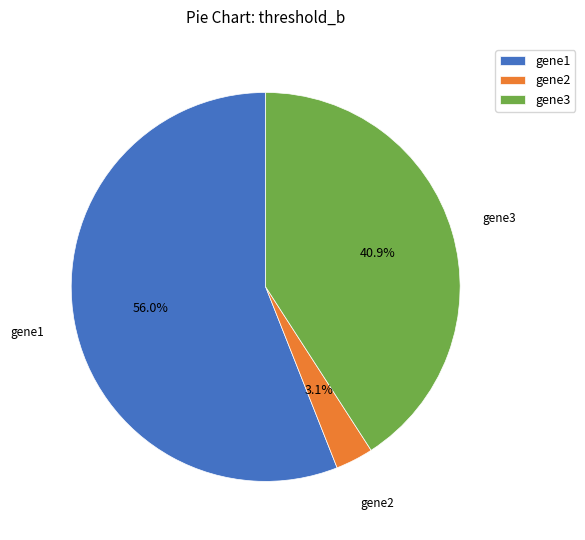

Which has a higher value, gene1 or gene3?

gene1